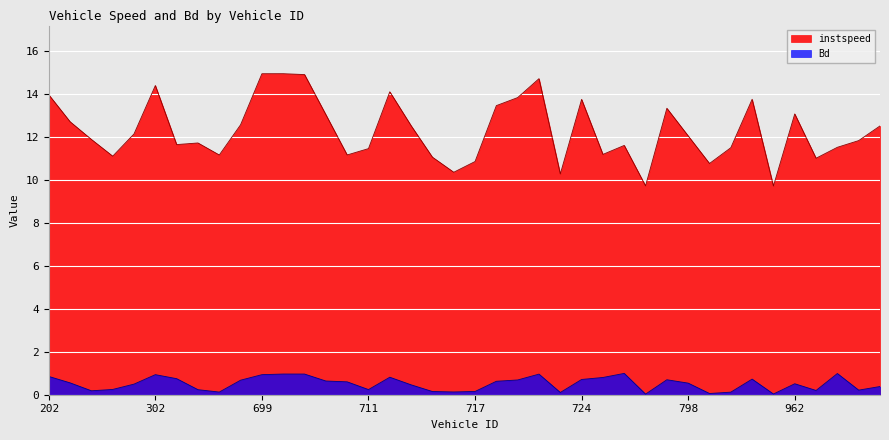

How many lines are shown in the chart?

2